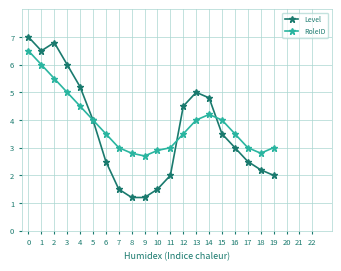

What value does the RoleID series have at 8?

2.8